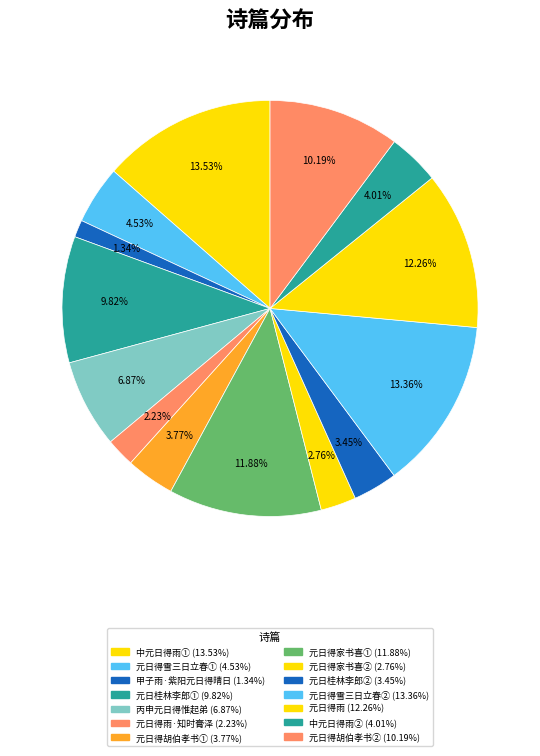

How many segments does this pie chart have?

14